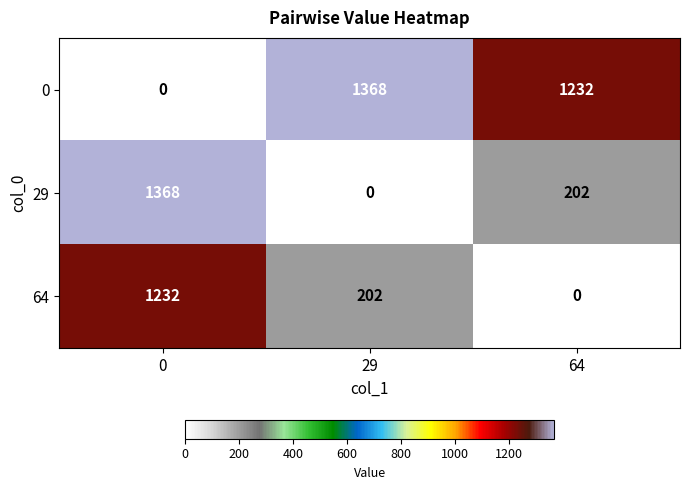

At which label does 0 reach its peak?

29